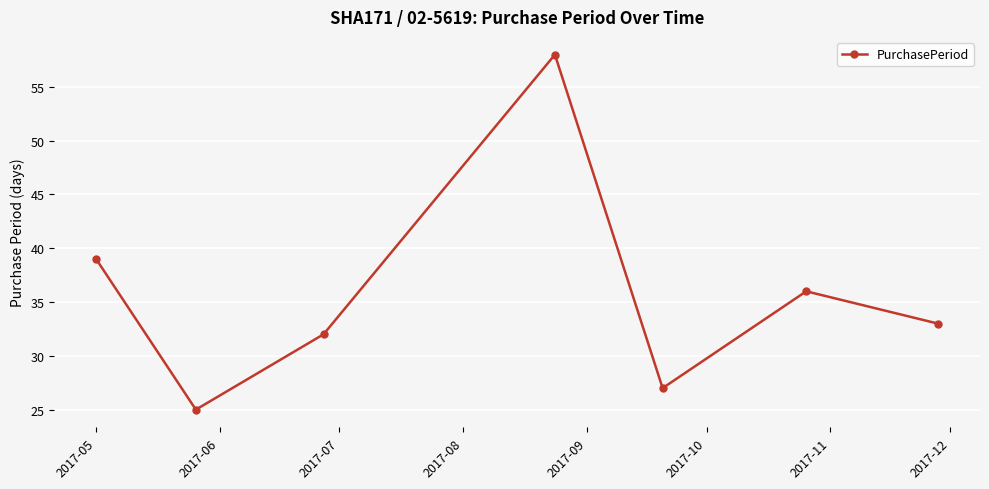

Reading right to left, extract all data points from this chart.

33	36	27	58	32	25	39